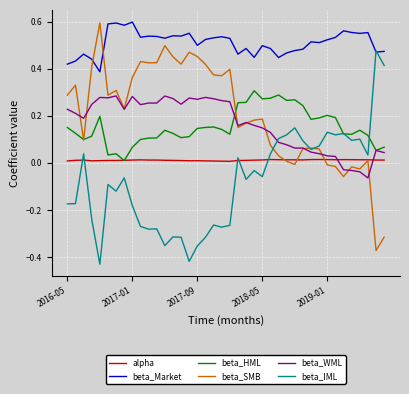

True or false: beta_Market and beta_WML intersect in this chart.

False